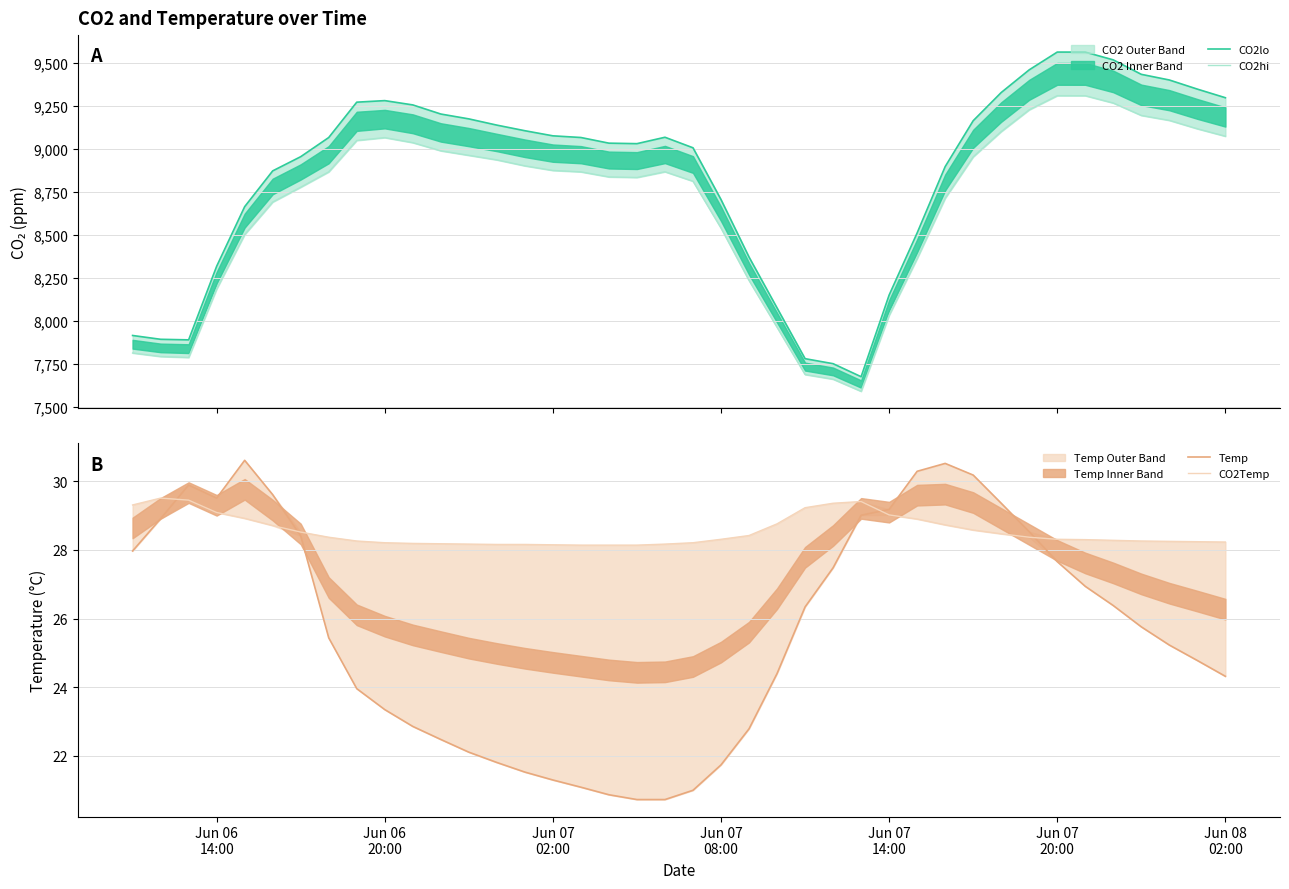

Is this an area chart (filled region under the line)?

No